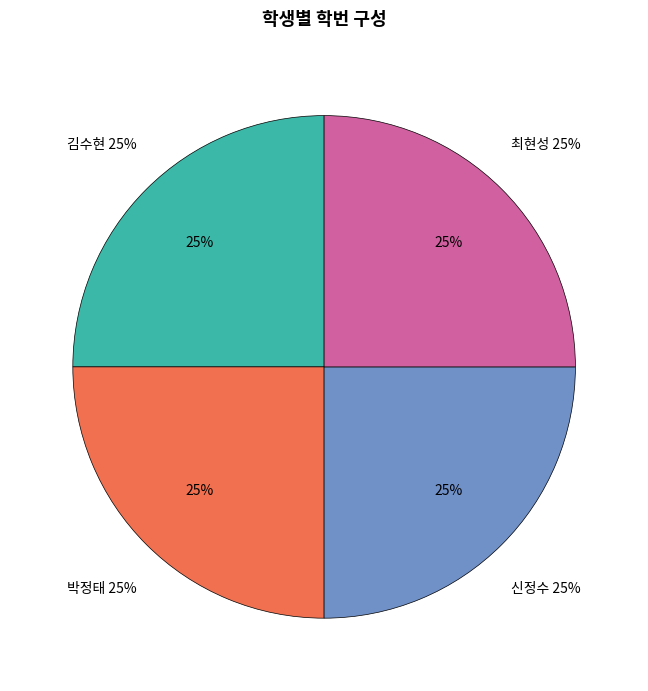

Count the number of slices in the pie.

4